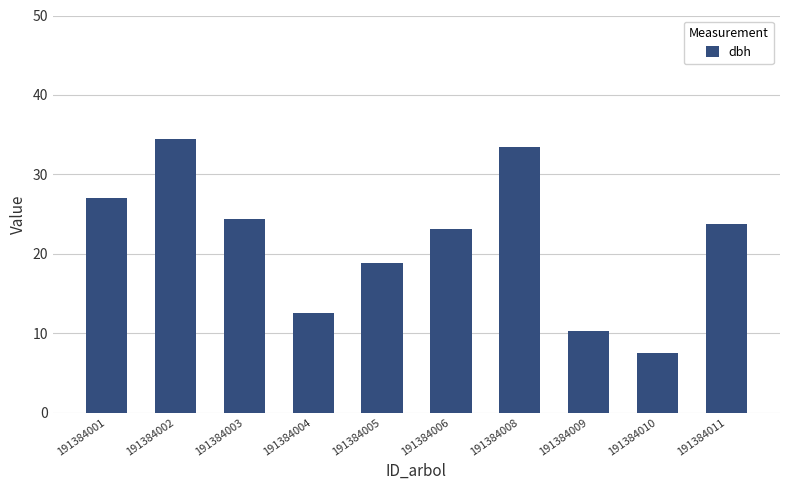

What is the difference between the values at 191384009 and 191384001?

16.8